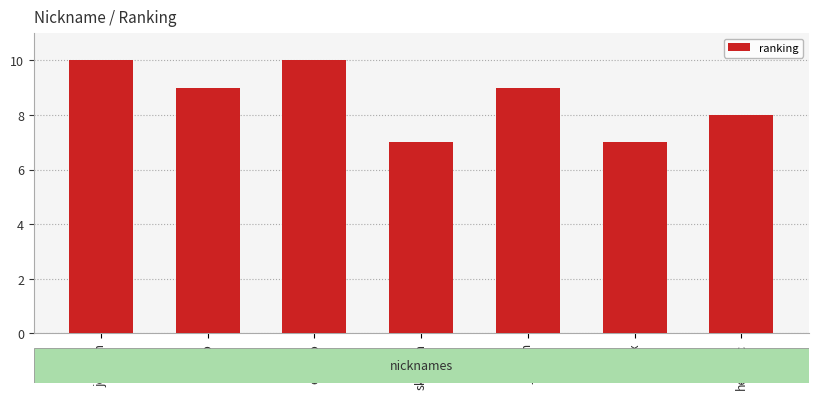

What value does the data have at edzero?

10